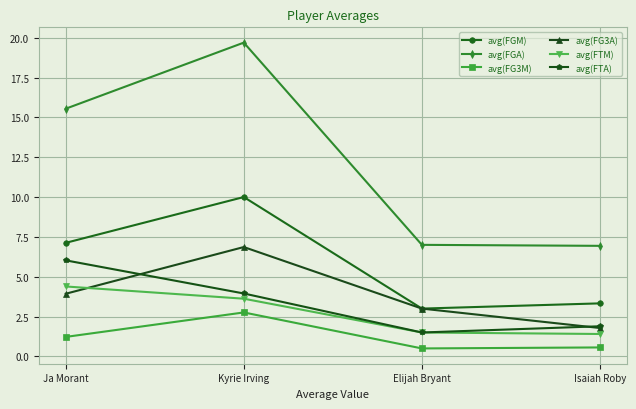

What is the highest value of the avg(FGM) series?

10.0